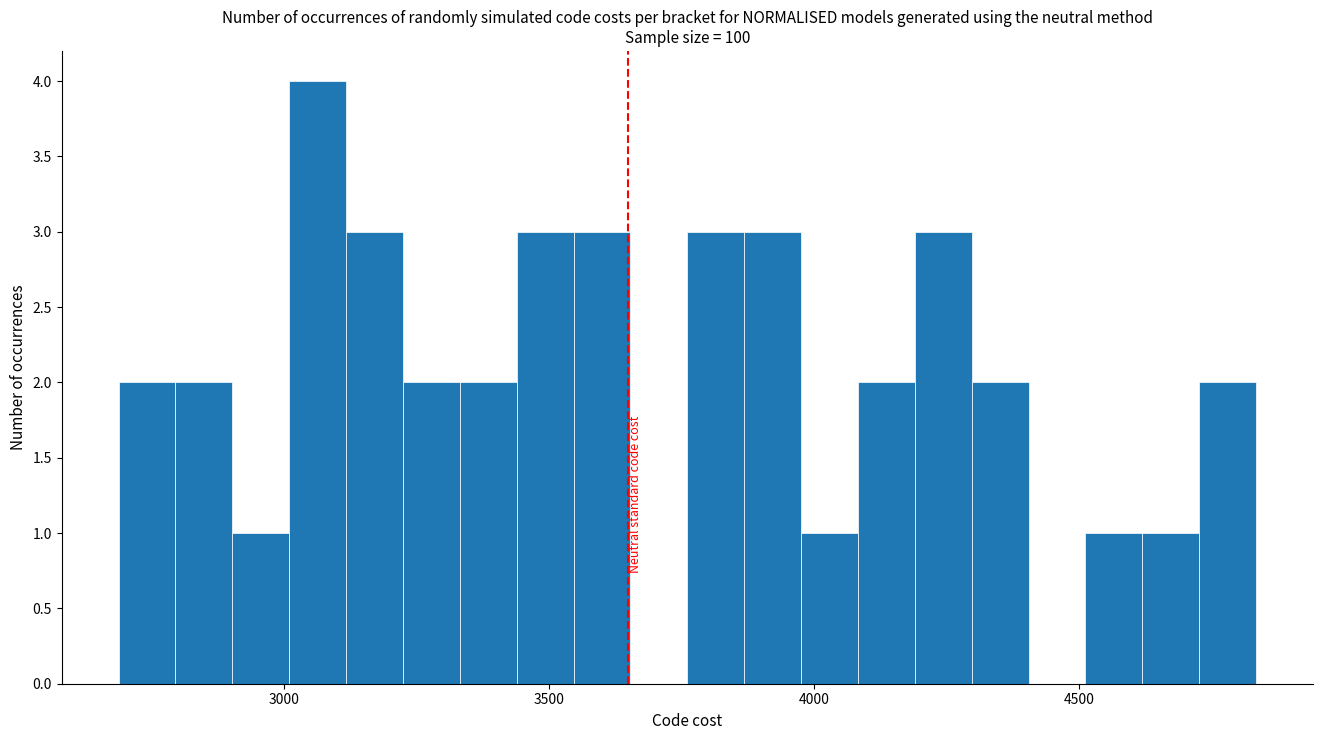

Read against the x-axis, roughly where is the centre of the tallest bar?

3050